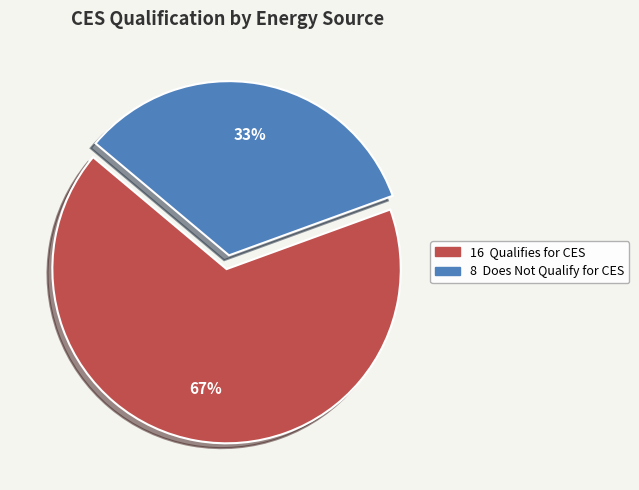

Is there a majority slice in this chart?

Yes